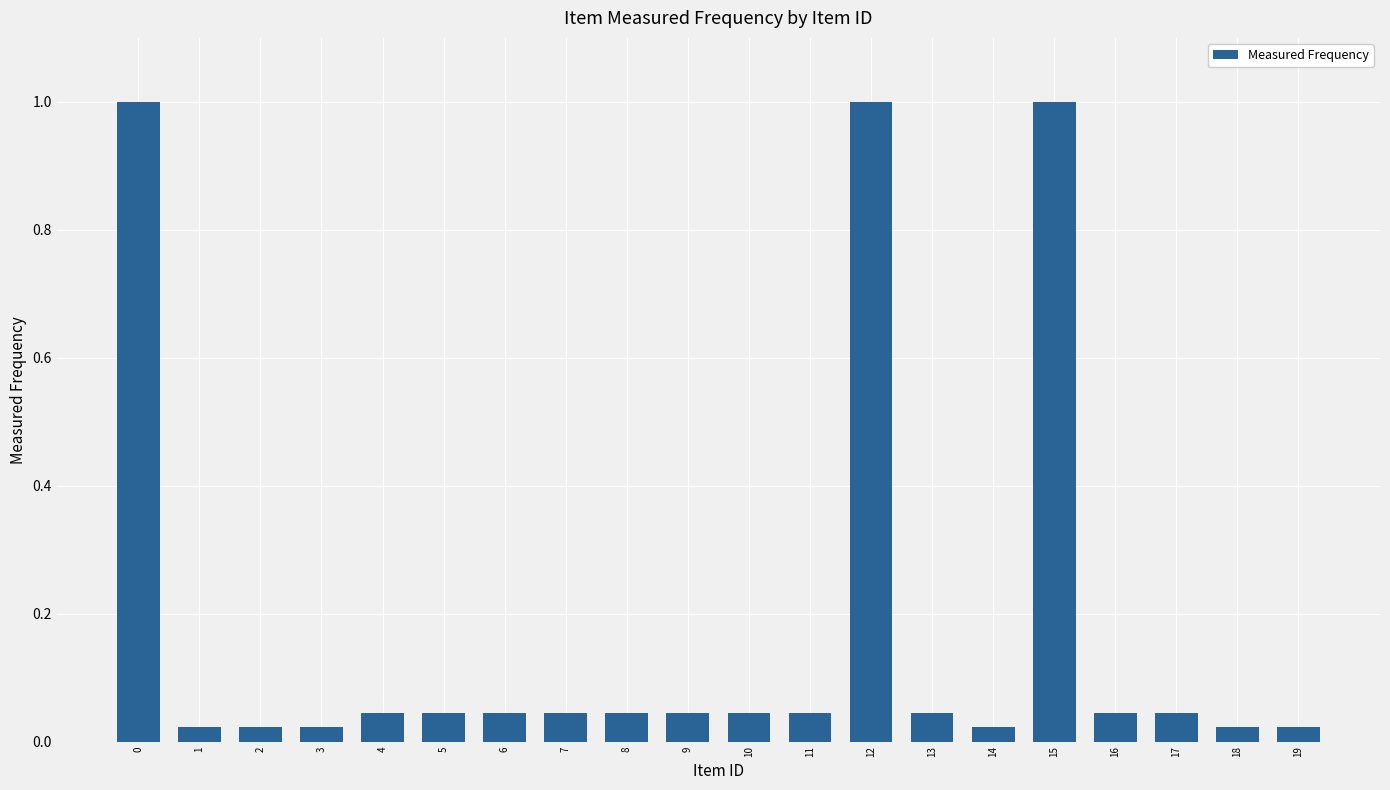

What is the greatest value displayed?

1.0